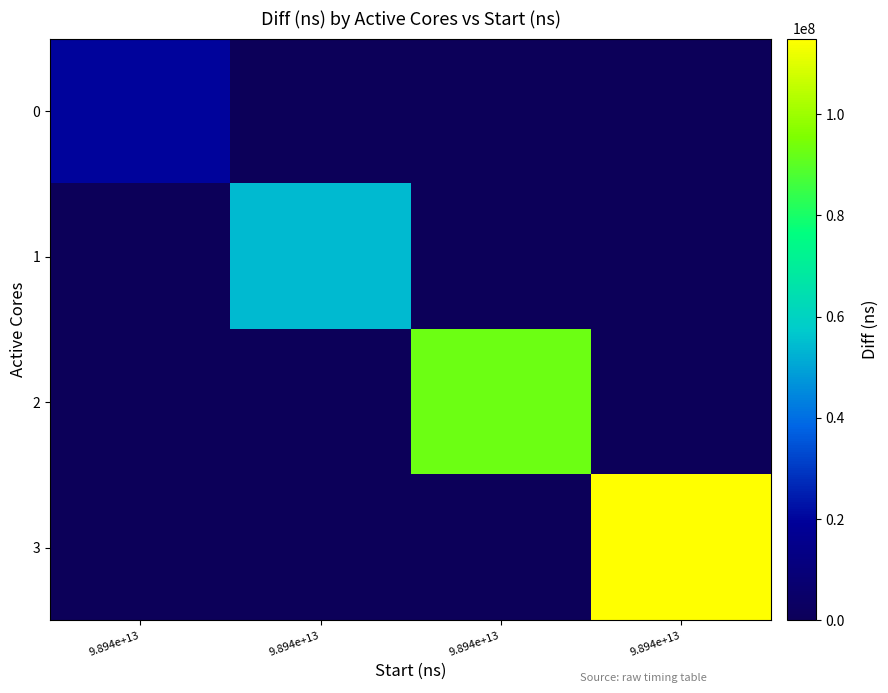

At which category is the sum across all series the highest?

9.894e+13